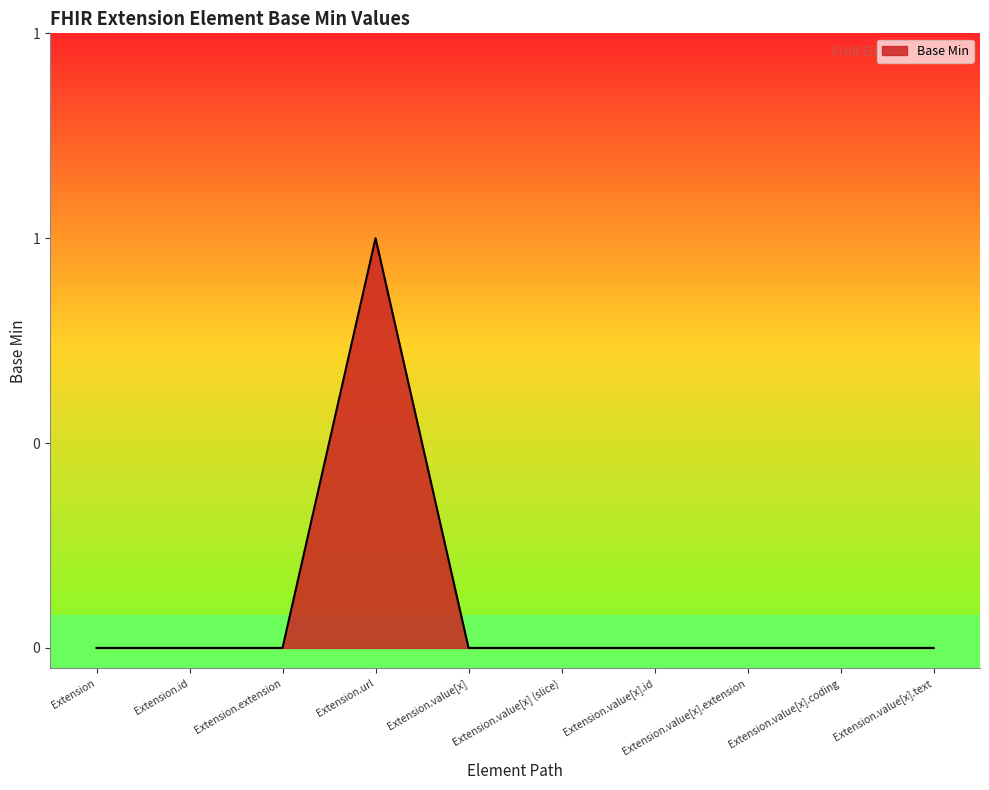

Is this an area chart (filled region under the line)?

Yes